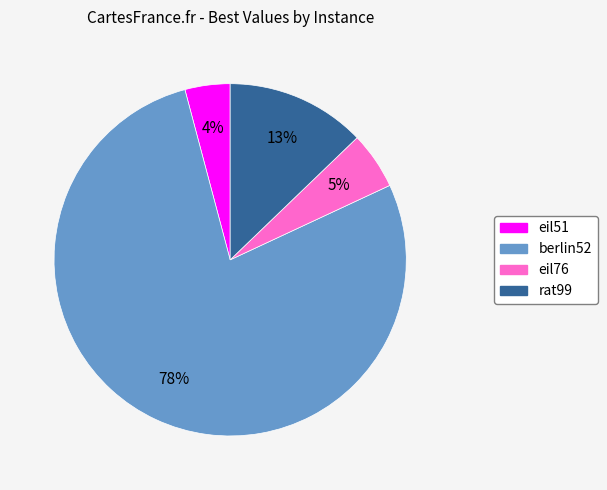

Count the number of slices in the pie.

4